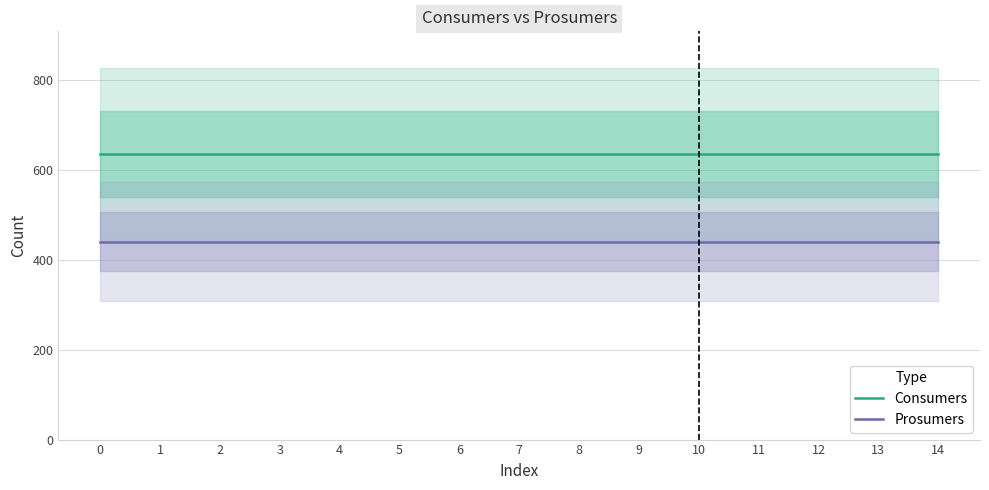

True or false: Consumers and Prosumers intersect in this chart.

False